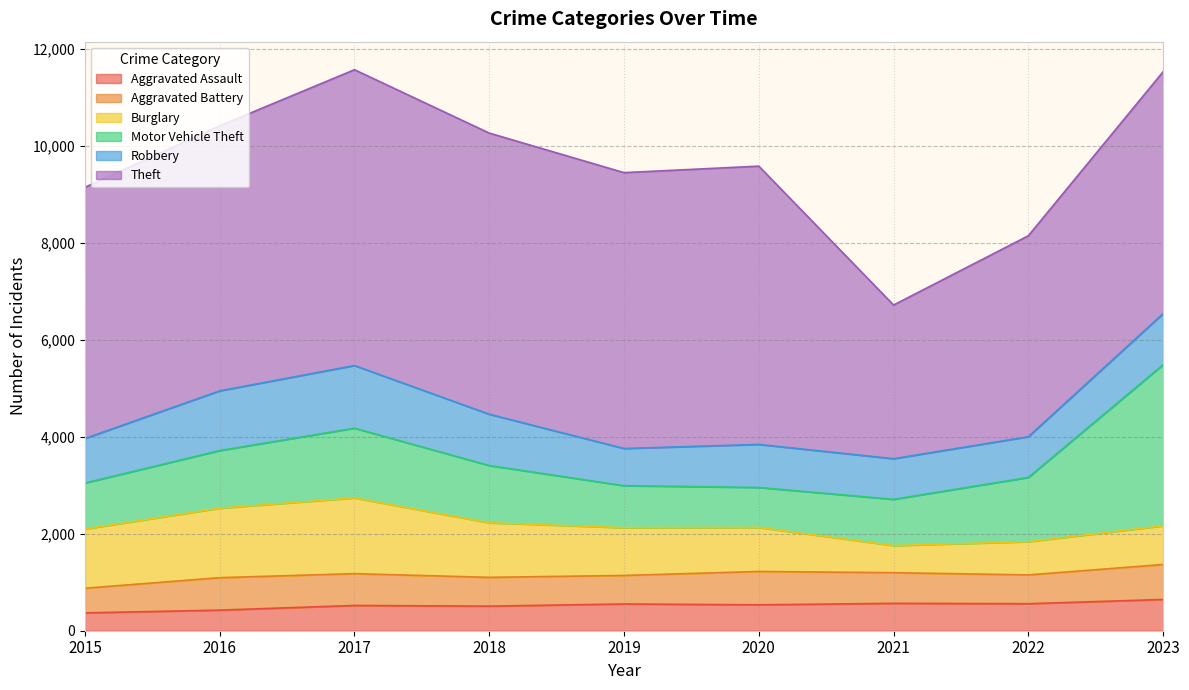

What is the greatest value displayed?

6102